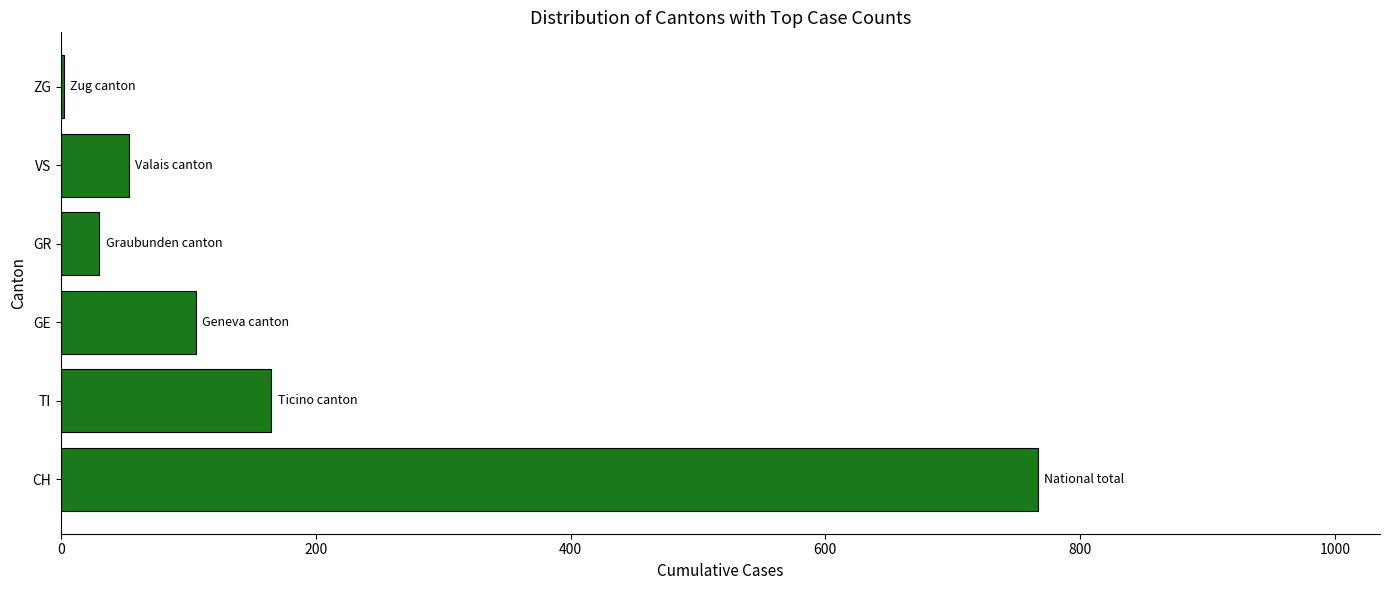

Reading bottom to top, transcribe all the data shown in this chart.

CH=767	TI=165	GE=106	GR=30	VS=53	ZG=2